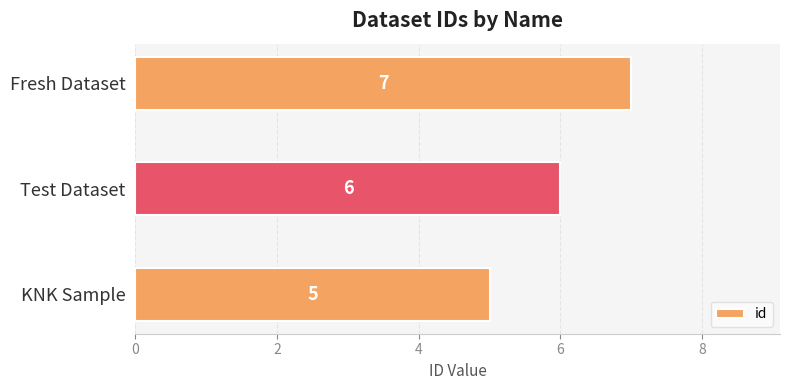

Read the value at Fresh Dataset.

7